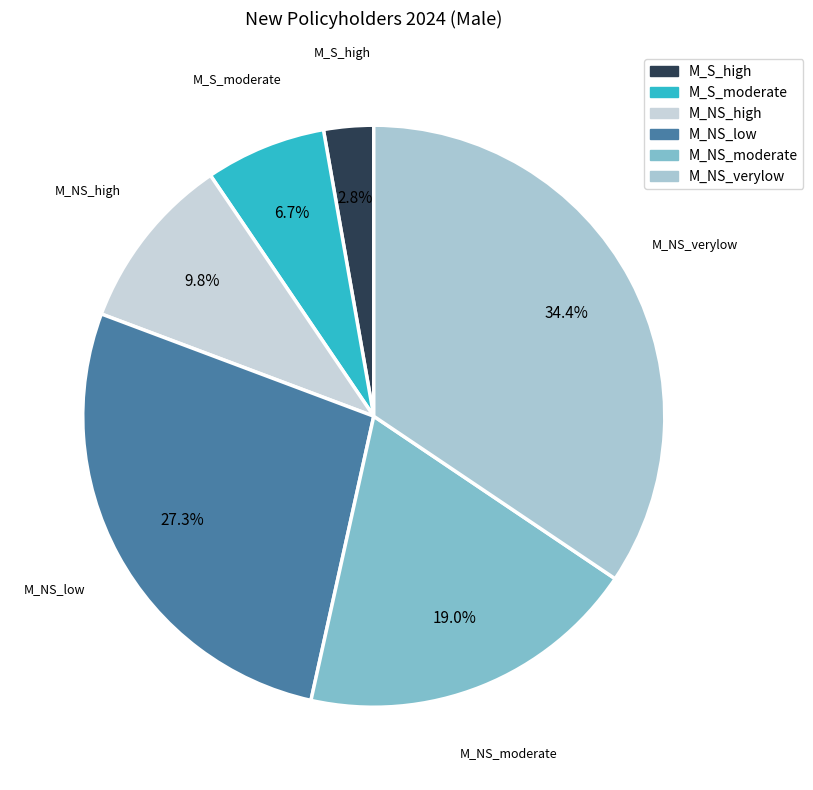

Is it true that M_S_moderate is 7% of the pie?

True